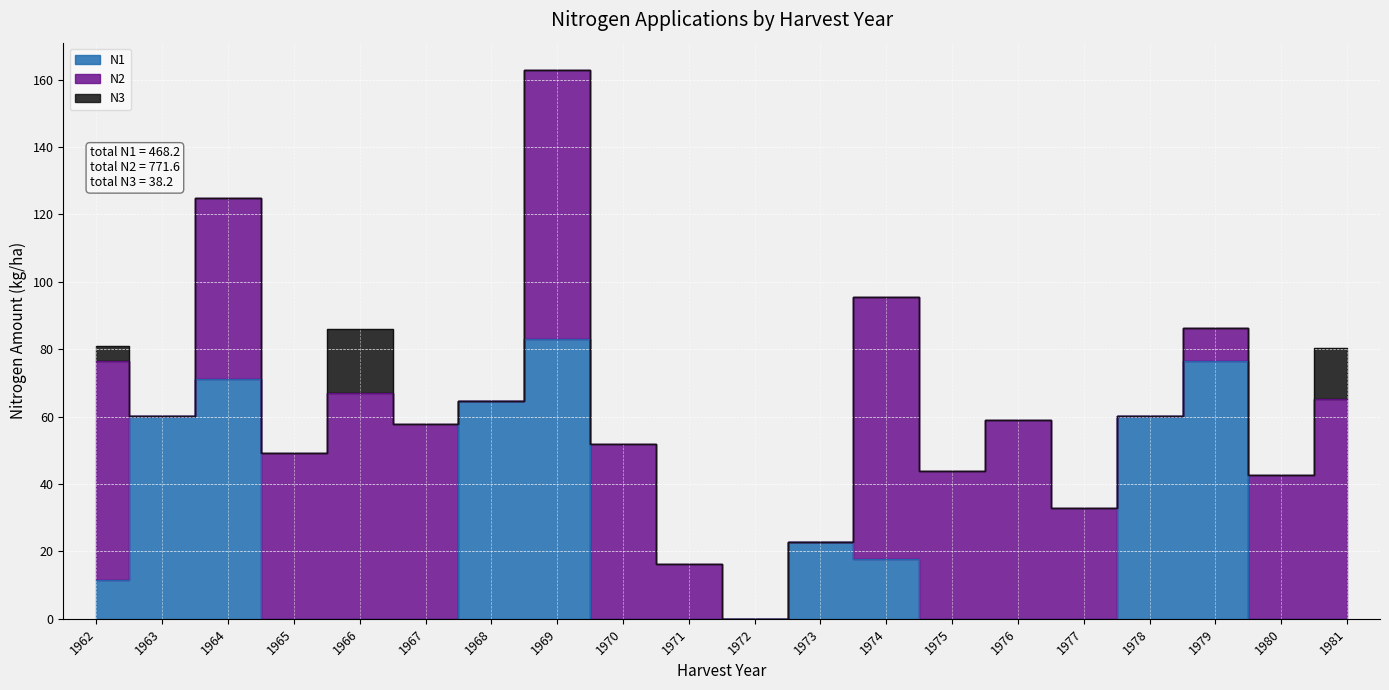

Reading right to left, what are all the values shown in this chart?

N1: 0.0	0.0	76.6	60.3	0.0	0.0	0.0	17.8	22.9	0.0	0.0	0.0	82.9	64.7	0.0	0.0	0.0	71.3	60.3	11.4
N2: 65.2	42.7	9.8	0.0	32.8	58.9	43.9	77.8	0.0	0.0	16.2	51.8	79.9	0.0	57.7	67.1	49.2	53.5	0.0	65.1
N3: 15.1	0.0	0.0	0.0	0.0	0.0	0.0	0.0	0.0	0.0	0.0	0.0	0.0	0.0	0.0	18.8	0.0	0.0	0.0	4.3